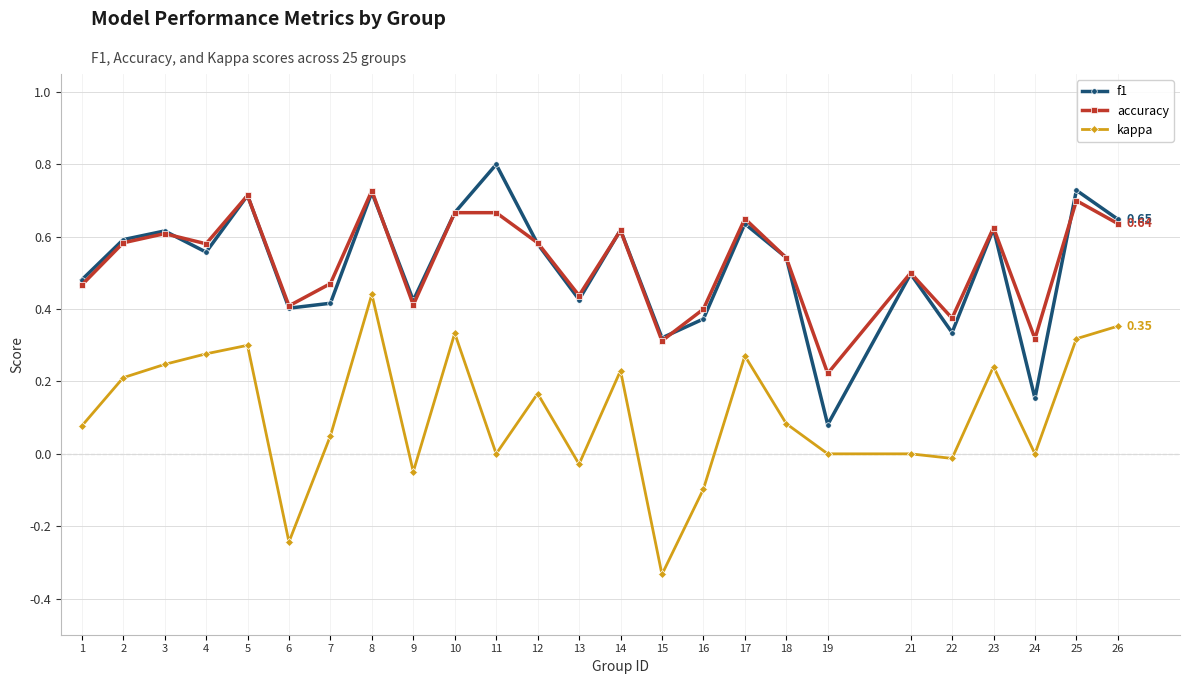

Which series changed the most between 8 and 22?

kappa